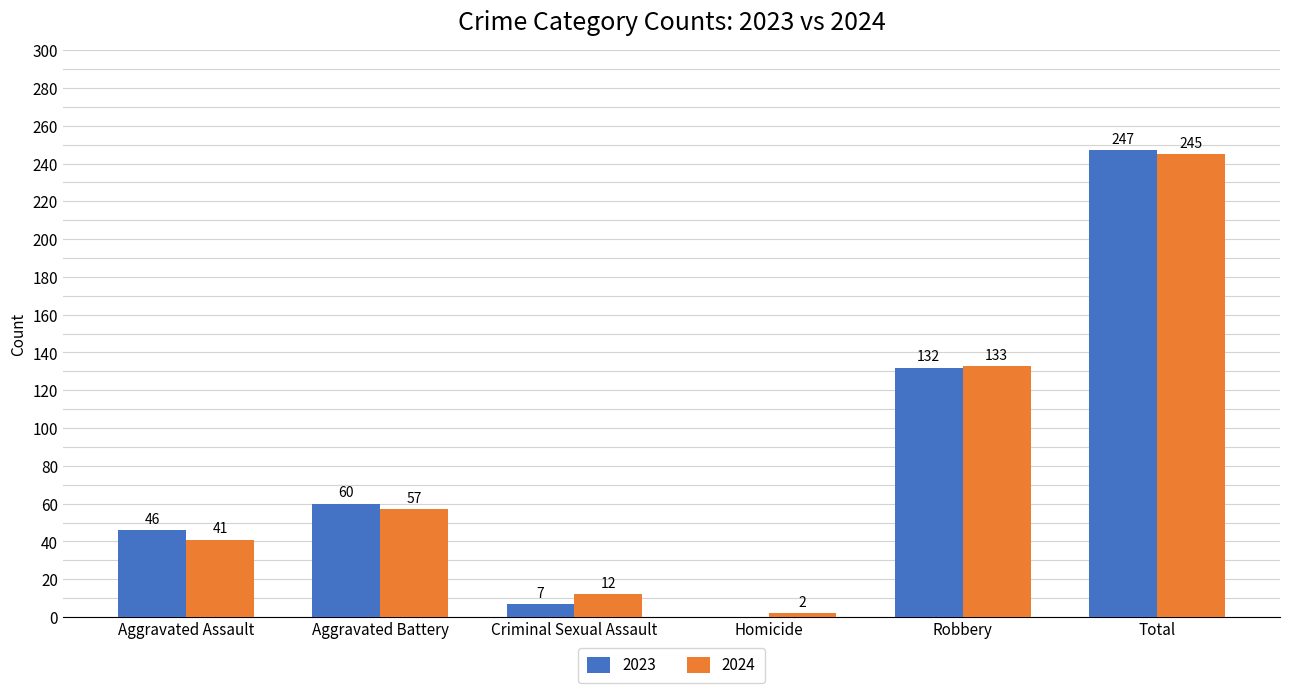

What is the difference between the 2023 values at Aggravated Assault and Homicide?

46